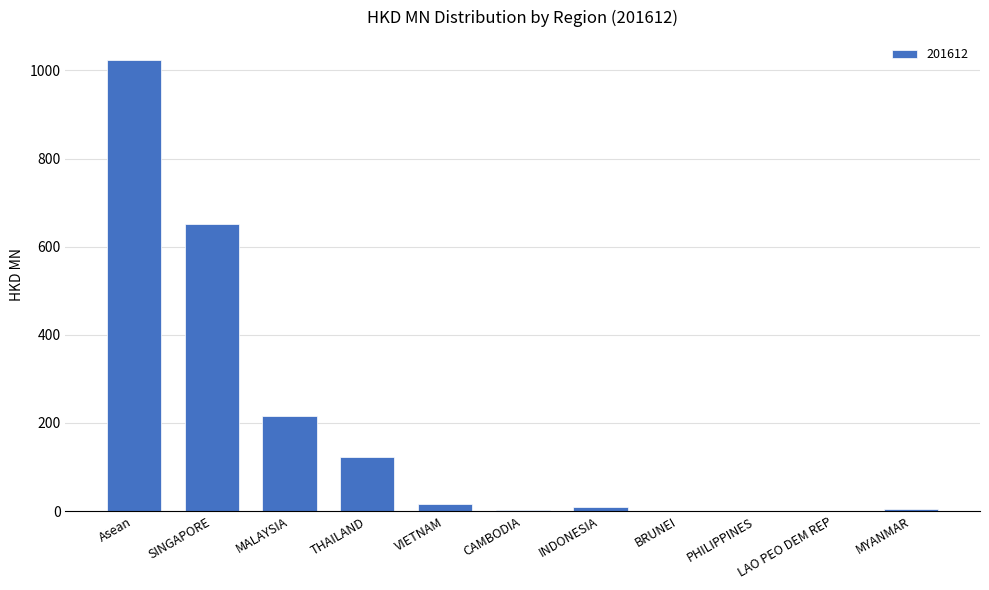

What is the greatest value displayed?

1024.5